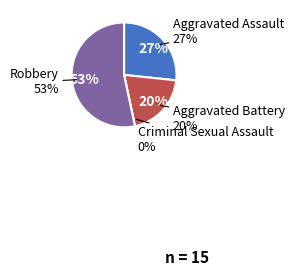

To the nearest percent, what is the average slice percentage?

25%